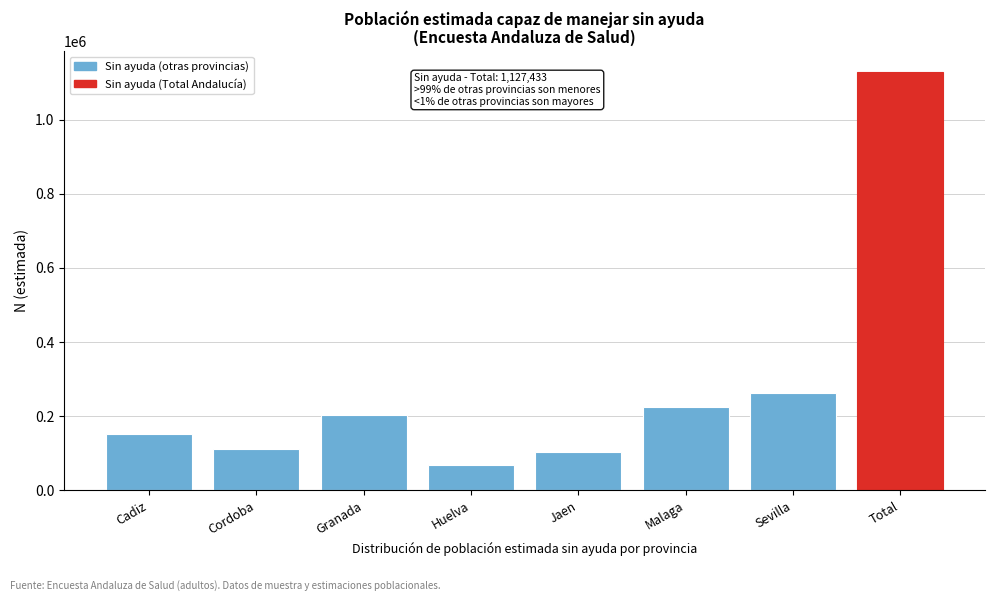

Reading right to left, transcribe all the data shown in this chart.

Total=1127433	Sevilla=261603	Malaga=225684	Jaen=103842	Huelva=68848	Granada=204187	Cordoba=112432	Cadiz=150838